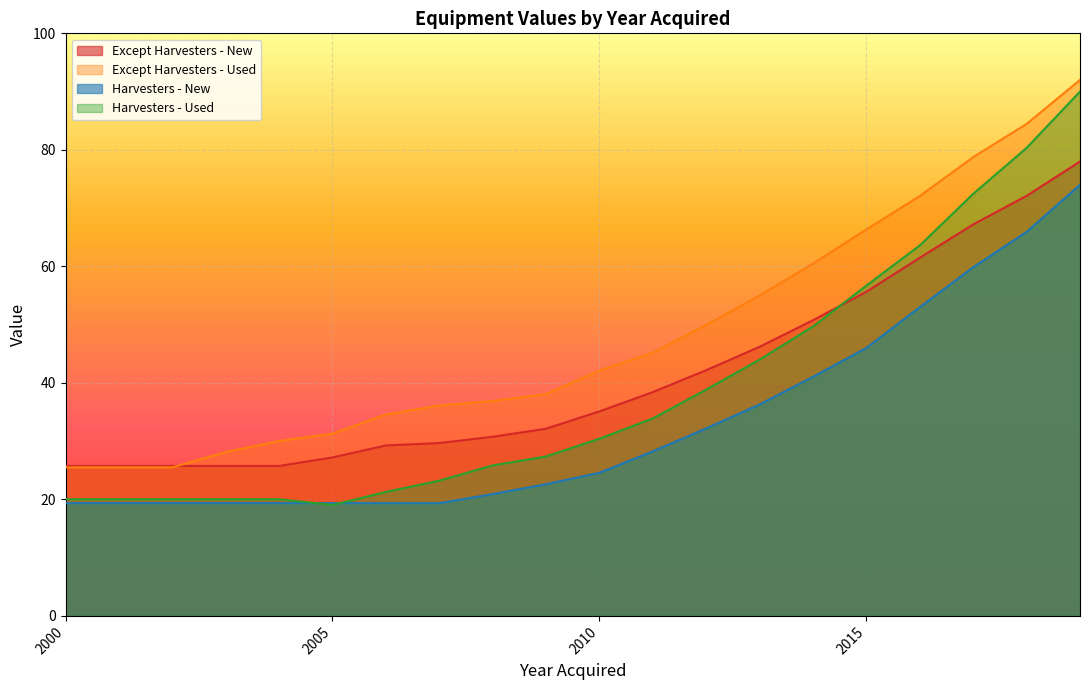

Which series changed the most between 2010 and 2004?

Except Harvesters - Used